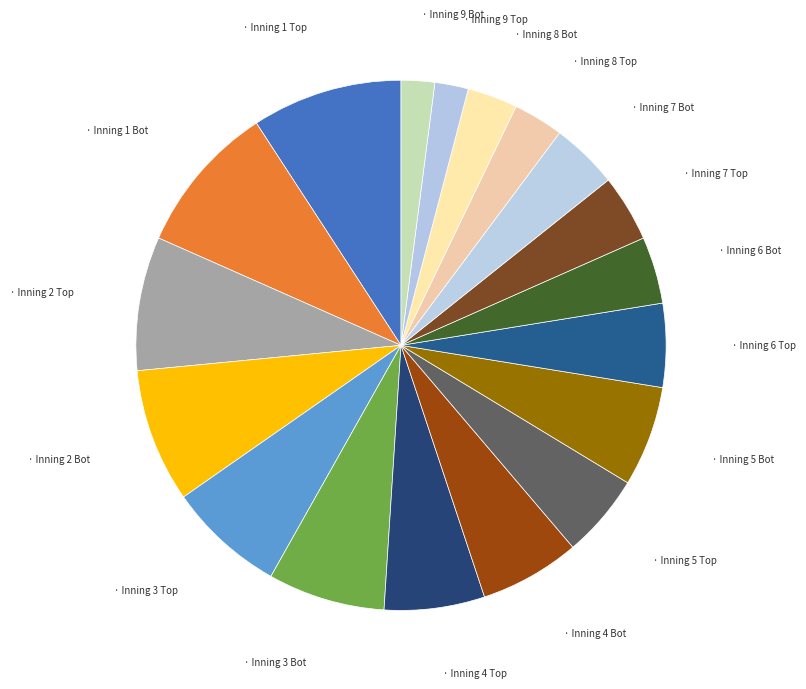

Count the number of slices in the pie.

18